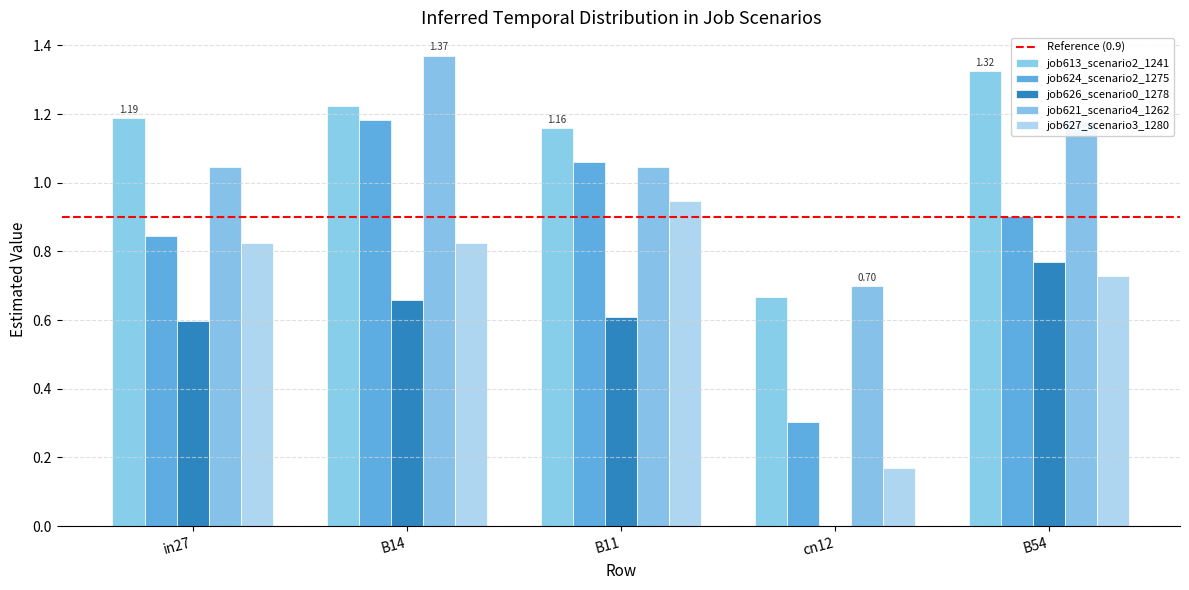

What is the sum of the job621_scenario4_1262 values at cn12 and B54?

1.9